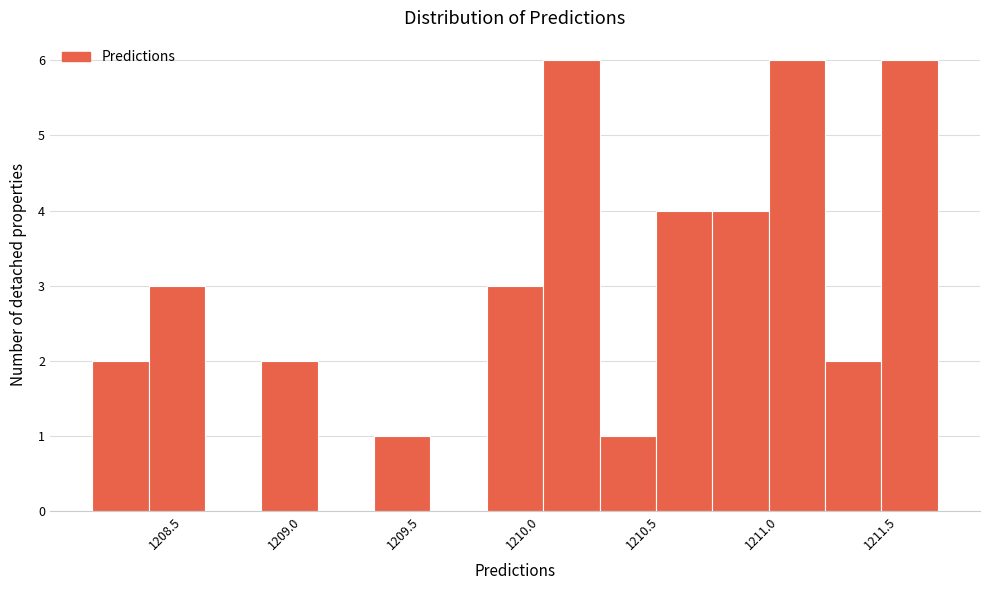

Reading left to right, transcribe this chart: for each bar, give the range it covers on the x-axis and its height. Neither the bar edges nor the heights are printed on the chart, so give them approximately, as read against the axes.

1208.20 to 1208.45: 2
1208.45 to 1208.65: 3
1208.65 to 1208.90: 0
1208.90 to 1209.15: 2
1209.15 to 1209.40: 0
1209.40 to 1209.60: 1
1209.60 to 1209.85: 0
1209.85 to 1210.10: 3
1210.10 to 1210.30: 6
1210.30 to 1210.55: 1
1210.55 to 1210.80: 4
1210.80 to 1211.05: 4
1211.05 to 1211.25: 6
1211.25 to 1211.50: 2
1211.50 to 1211.75: 6